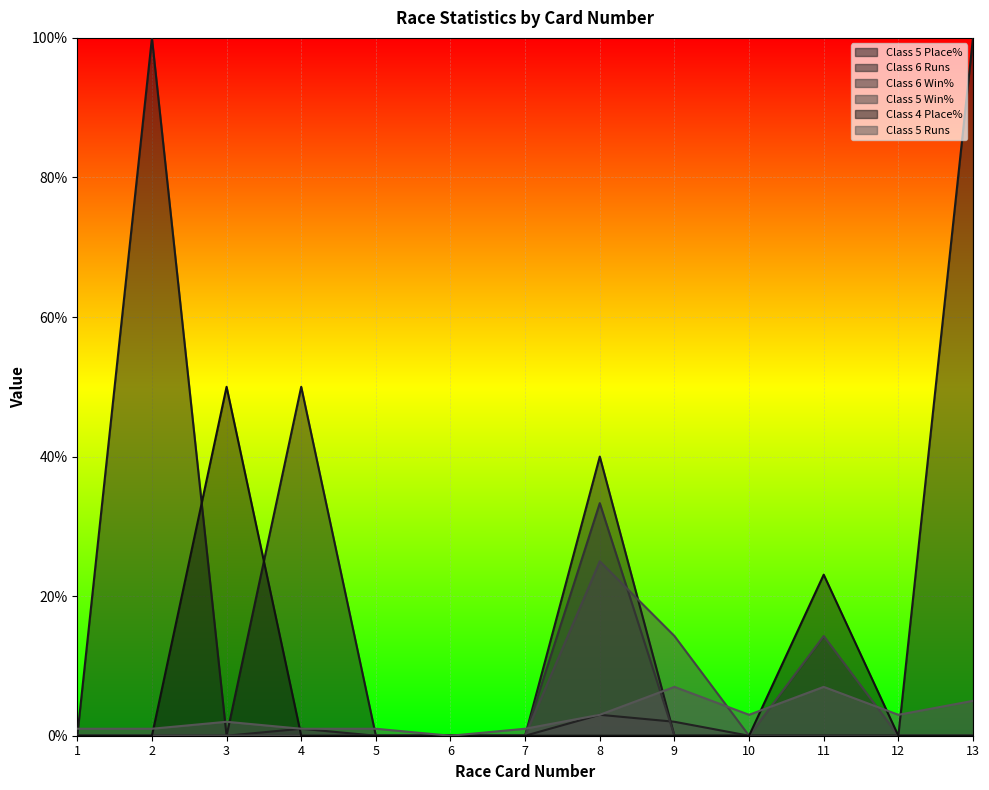

List the labels in order of Class 4 Place% value, largest first.

3, 11, 1, 2, 4, 5, 6, 7, 8, 9, 10, 12, 13